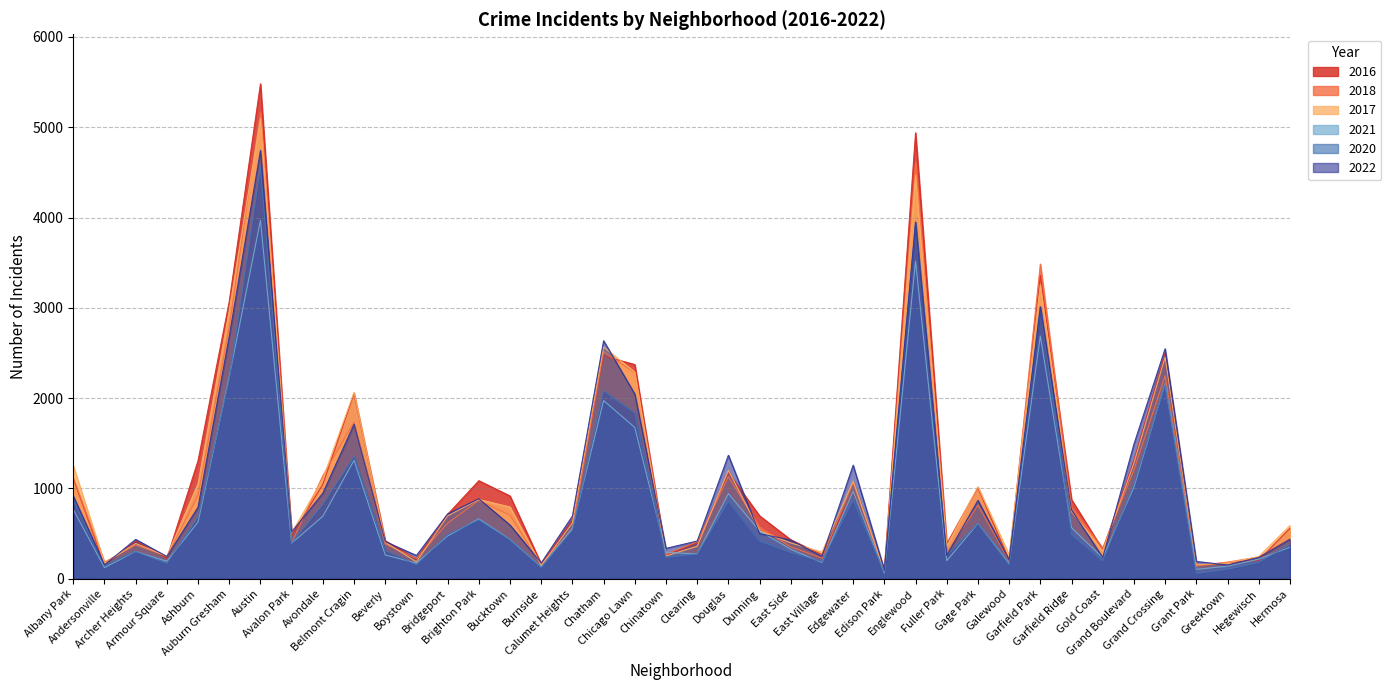

The value of 2021 at Belmont Cragin is 803. True or false?

False